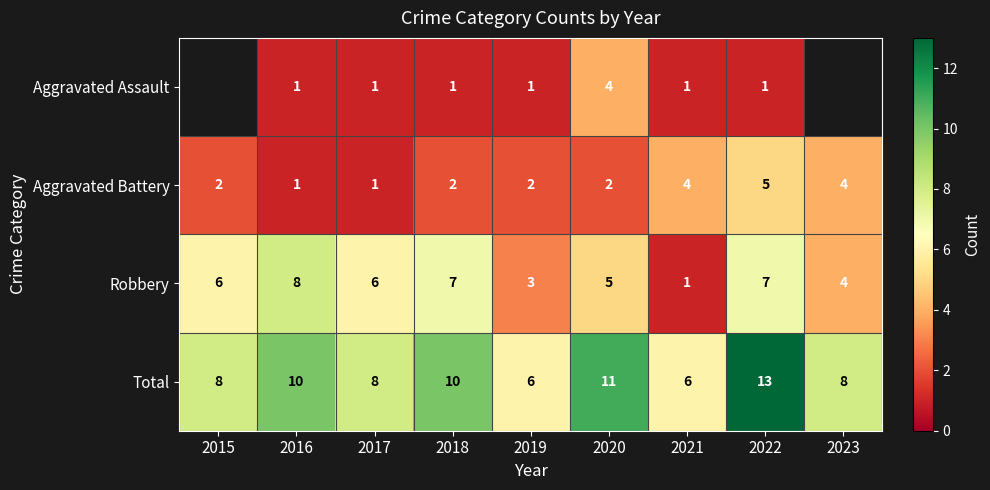

Is it true that Aggravated Battery equals 1.4 at 2018?

False